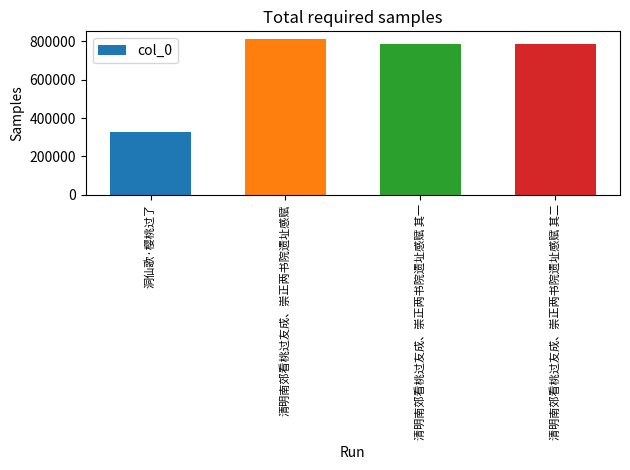

The chart shows a value of 536326 at 清明南郊看桃过友成、崇正两书院遗址感赋. True or false?

False